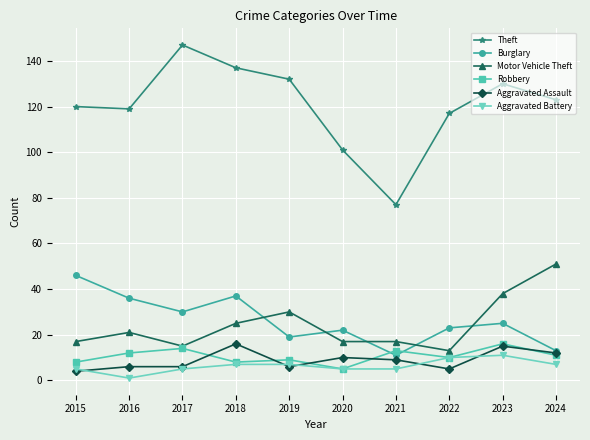

Which series has the widest spread of values?

Theft